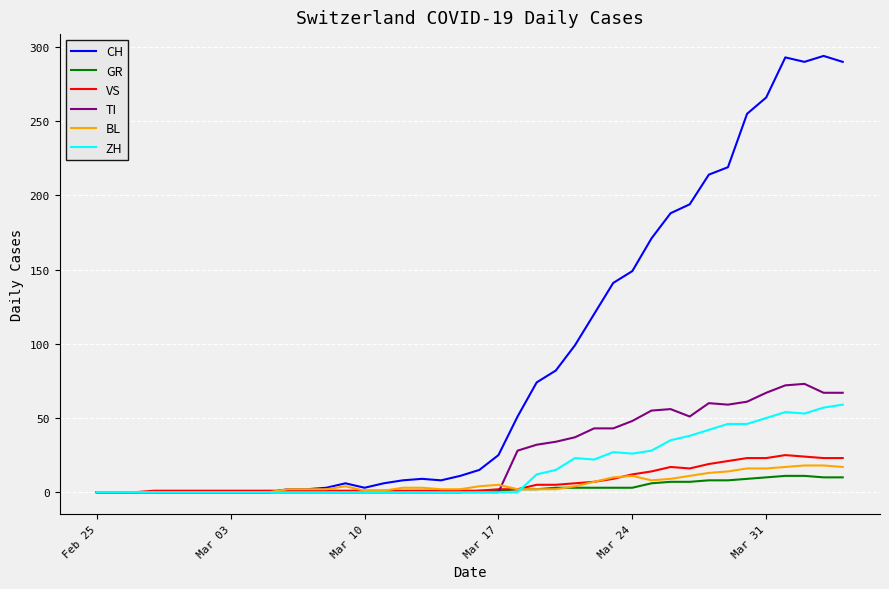

How many values in the TI series exceed 0?

18